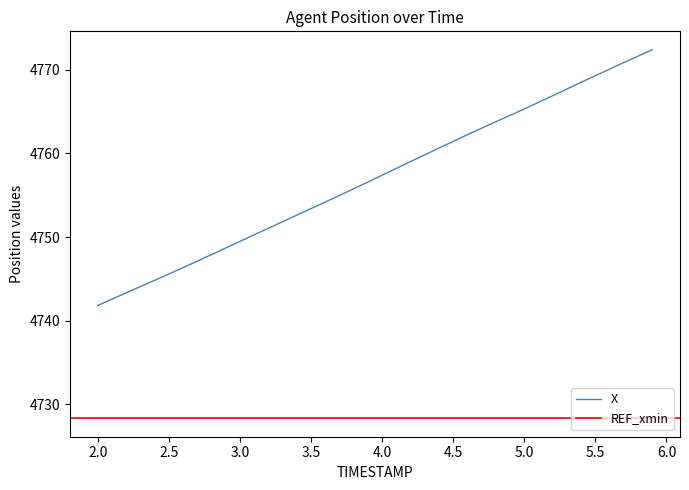

What is the greatest value displayed?

4772.4